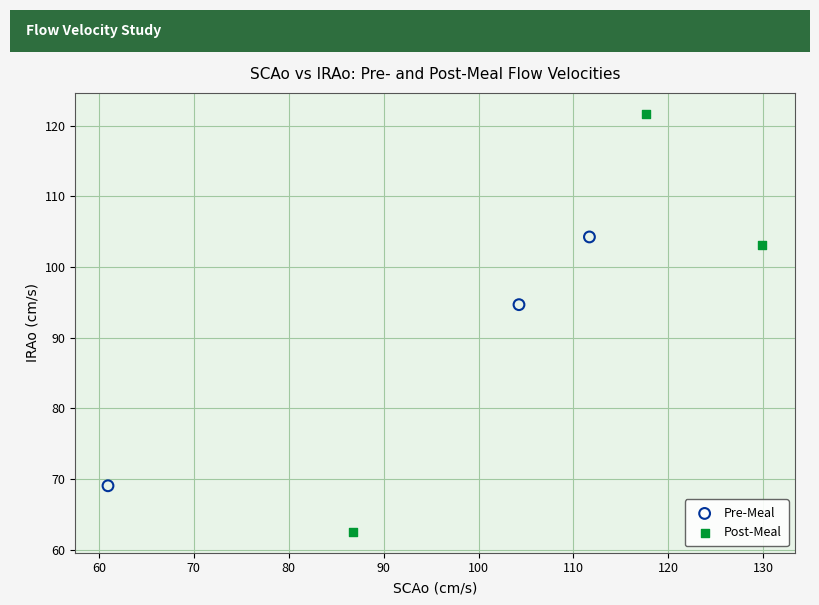

Which series contains the lowest Y value?

Post-Meal